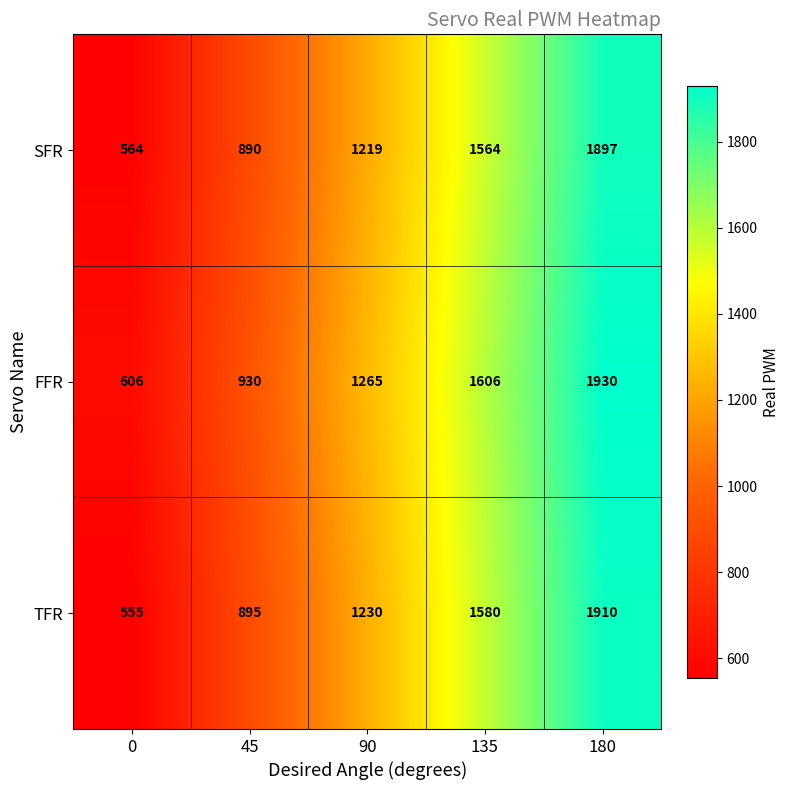

List the series in order of their peak value, lowest first.

SFR, TFR, FFR